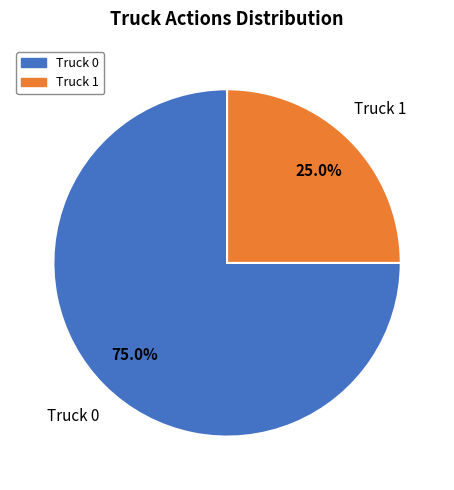

To the nearest percent, what portion does Truck 0 represent?

75%